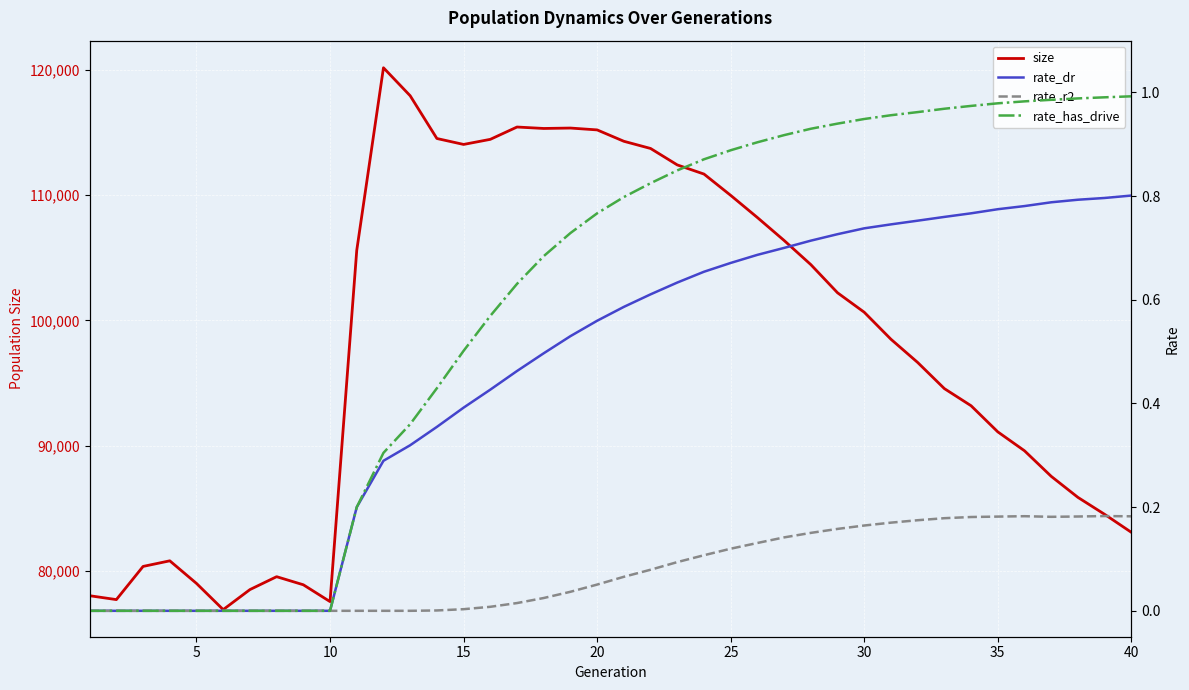

Which series has the widest spread of values?

size